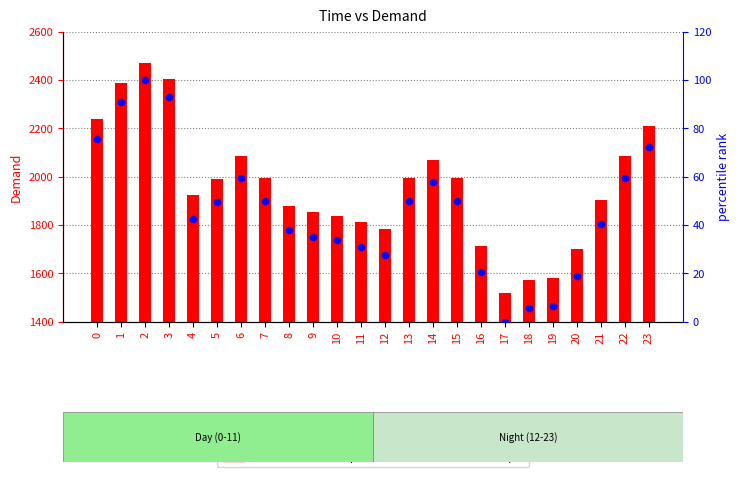

Is the value of percentile rank within the sample at 15 greater than the value of Demand at 23?

No